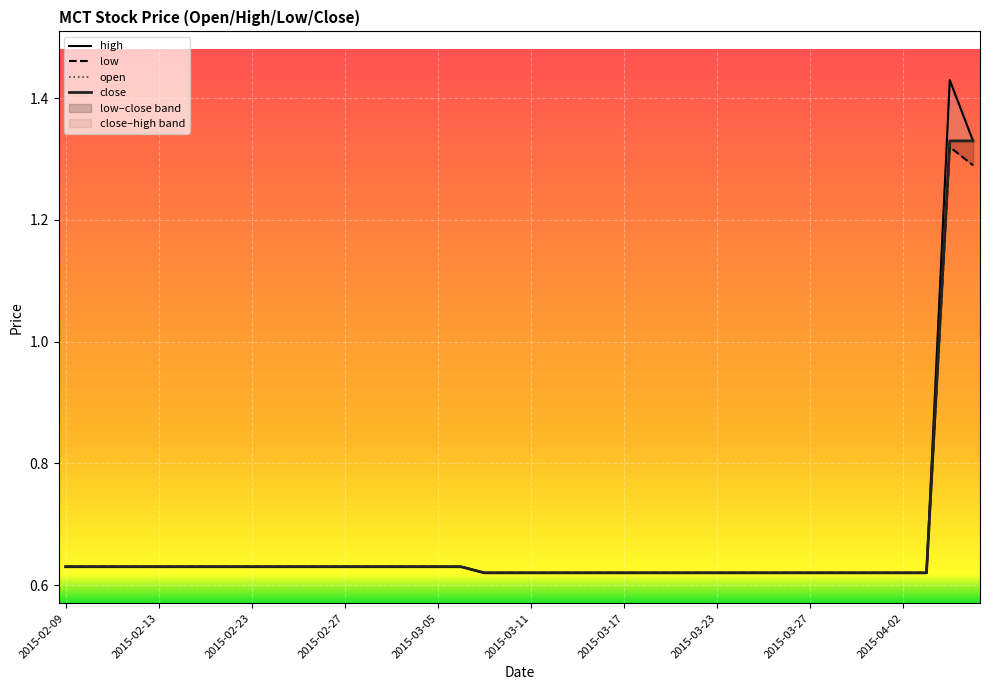

What is the minimum value shown in the chart?

0.6